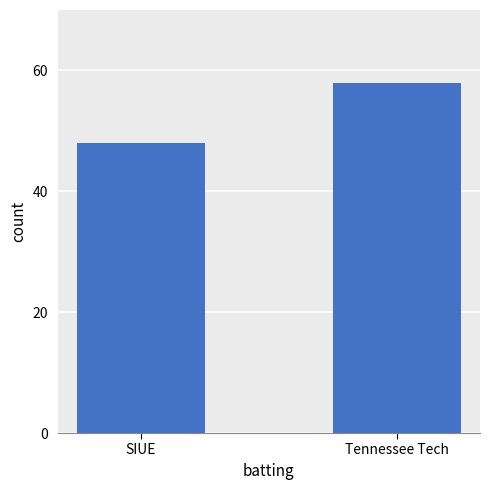

What is the sum of all values?

106